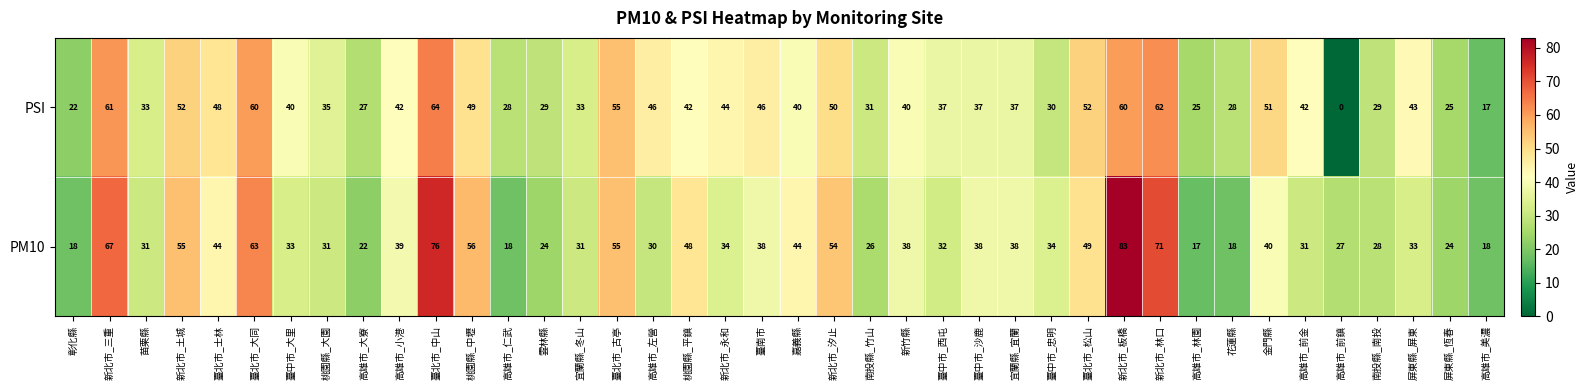

The PM10 series shows 20 at 臺中市_沙鹿. True or false?

False